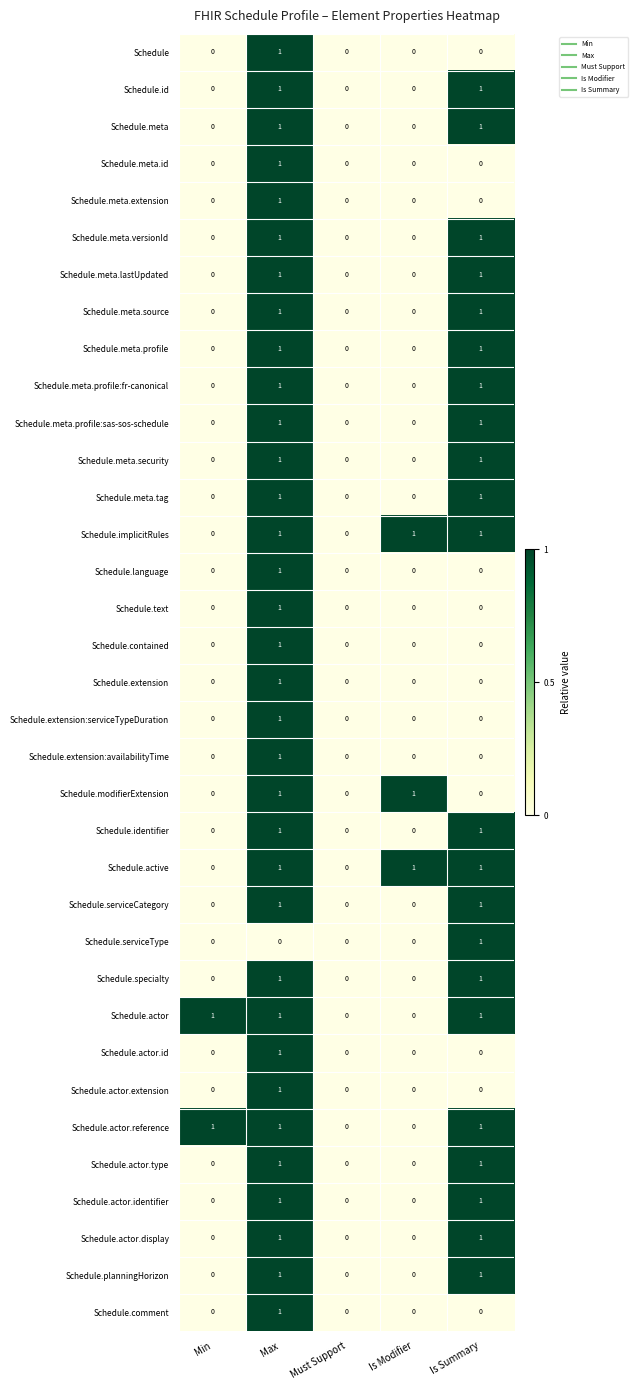

Count the number of data series in this chart.

35